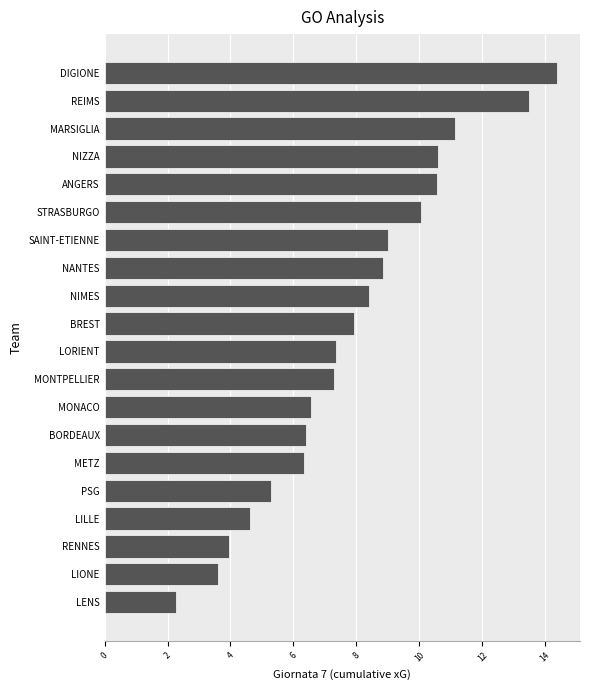

What is the maximum value shown in the chart?

14.4